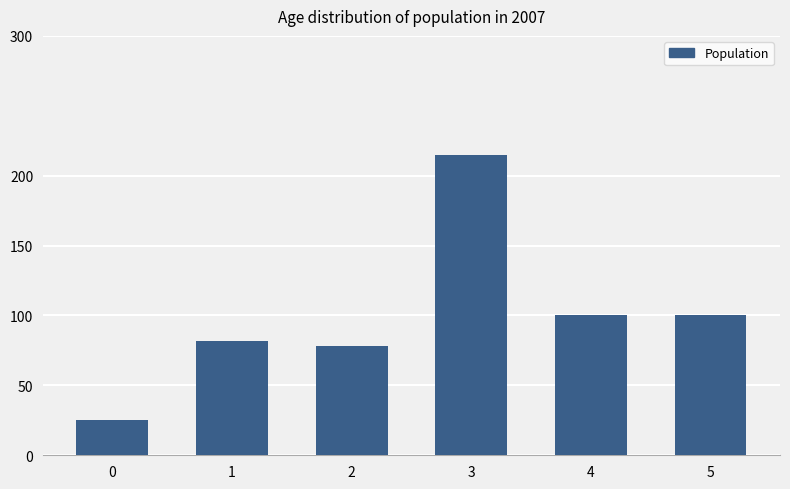

Reading left to right, extract all data points from this chart.

25	82	78	215	100	100